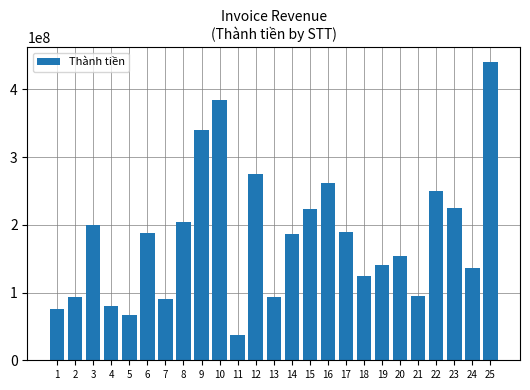

Between 2 and 20, which is larger?

20